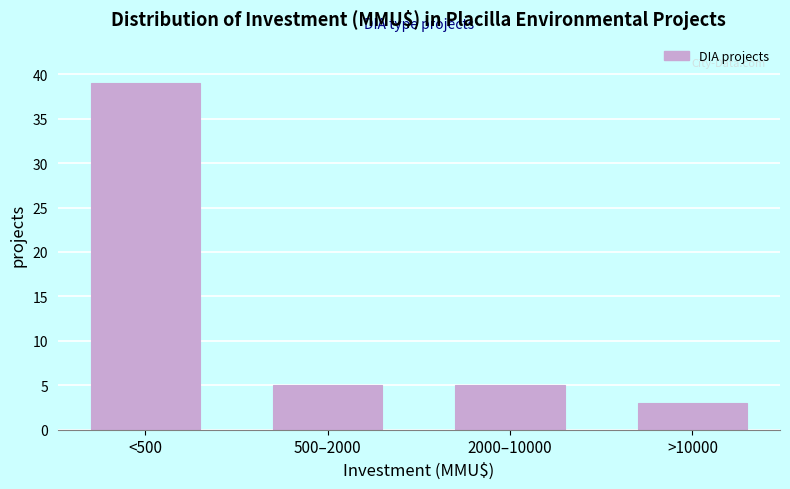

Reading left to right, transcribe all the data shown in this chart.

39	5	5	3